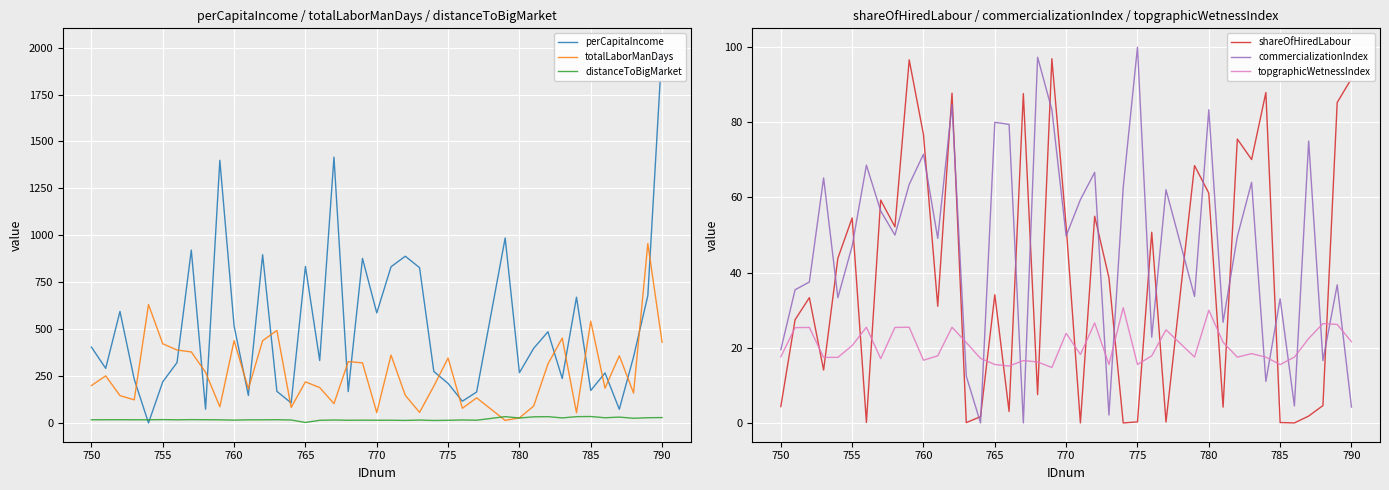

What is the difference between the second highest and minimum values in the topgraphicWetnessIndex series?

15.3